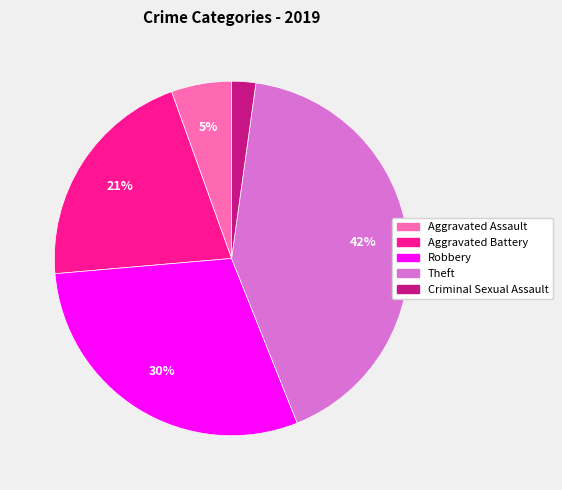

How many segments does this pie chart have?

5